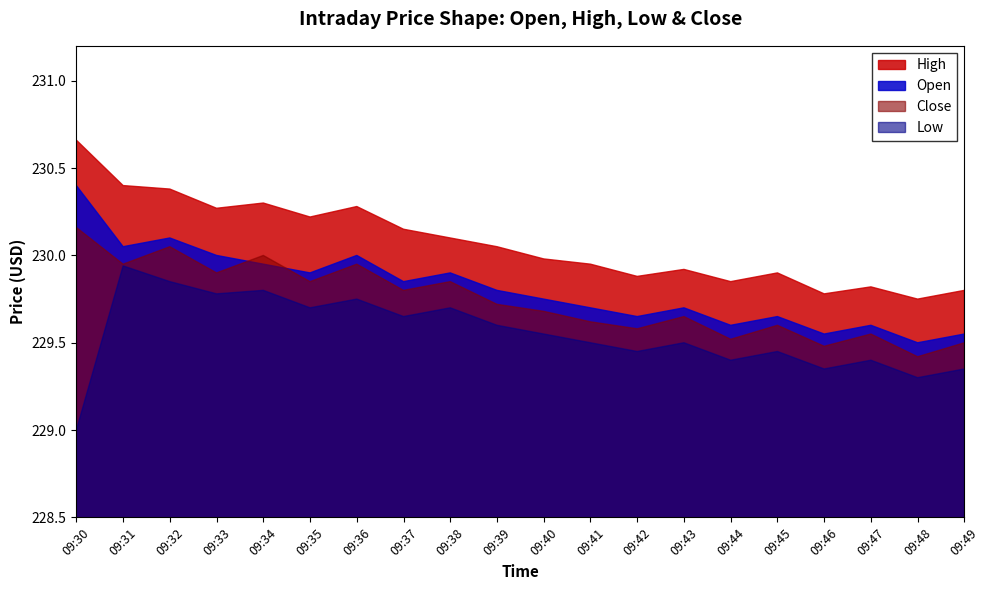

At which category is the sum across all series the highest?

09:32